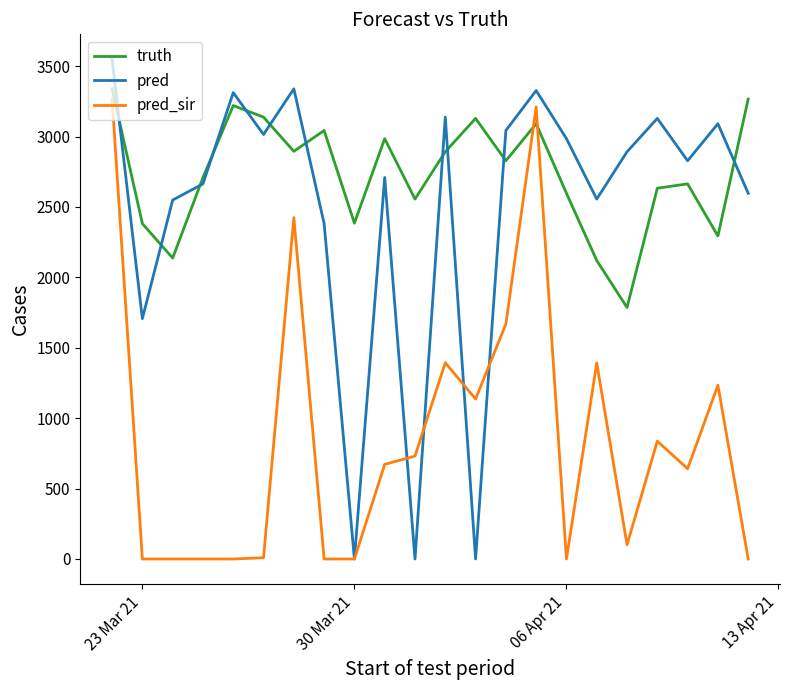

After their last crossing, which series has the higher values: truth or pred?

truth